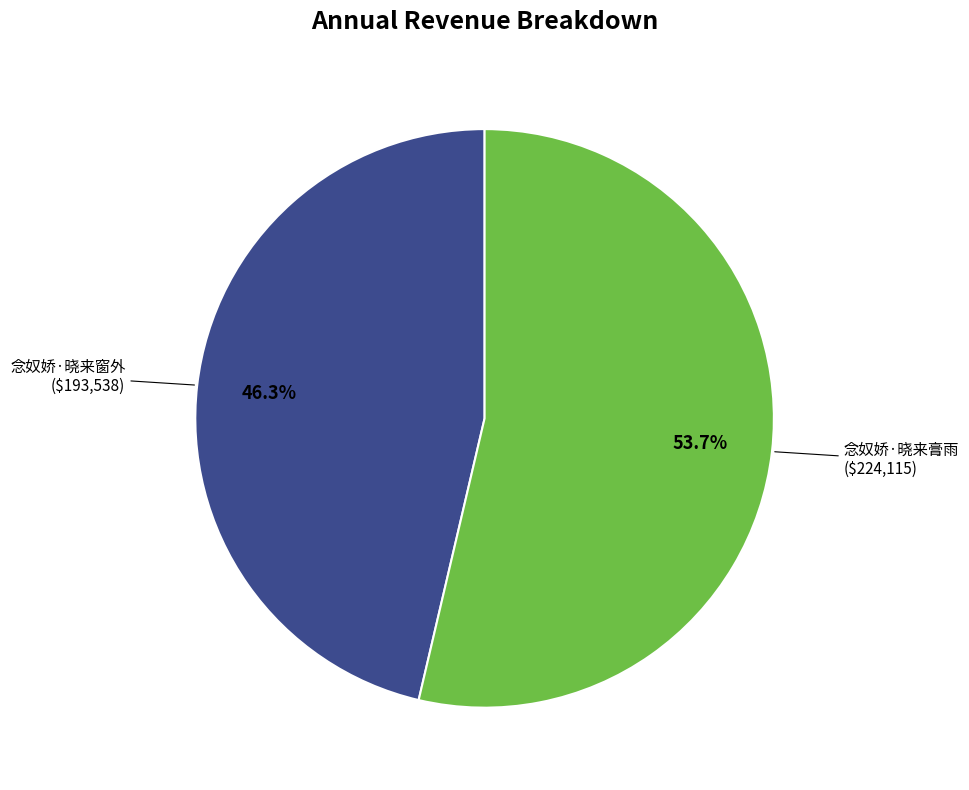

To the nearest percent, what is the average slice percentage?

50%